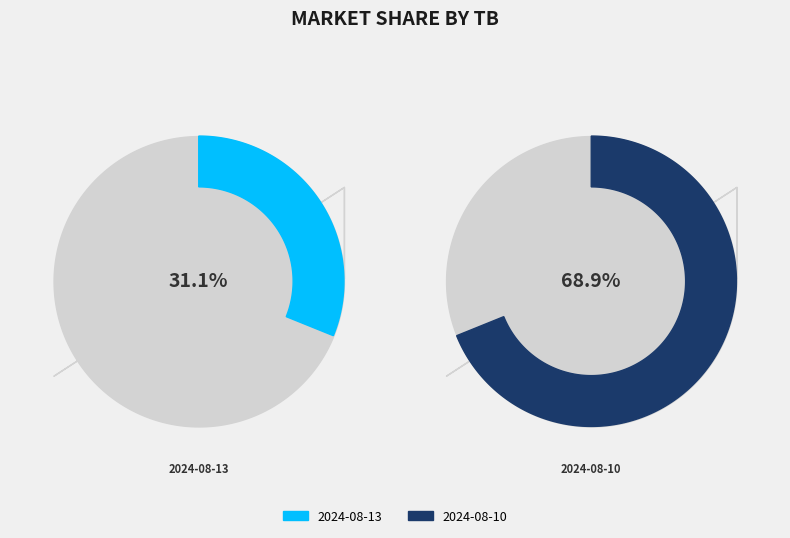

Do 2024-08-13 and 2024-08-10 together represent more than half of the pie?

Yes